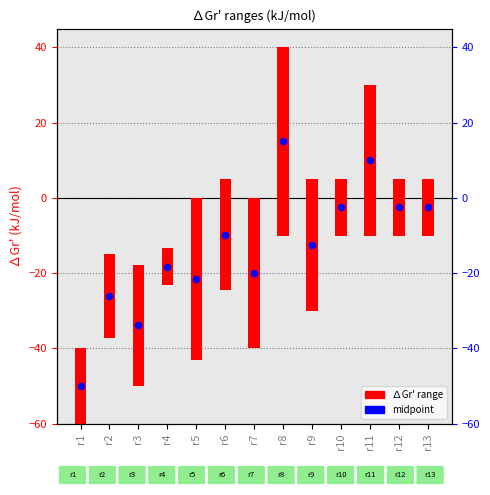

Between r6 and r3, which is larger?

r6